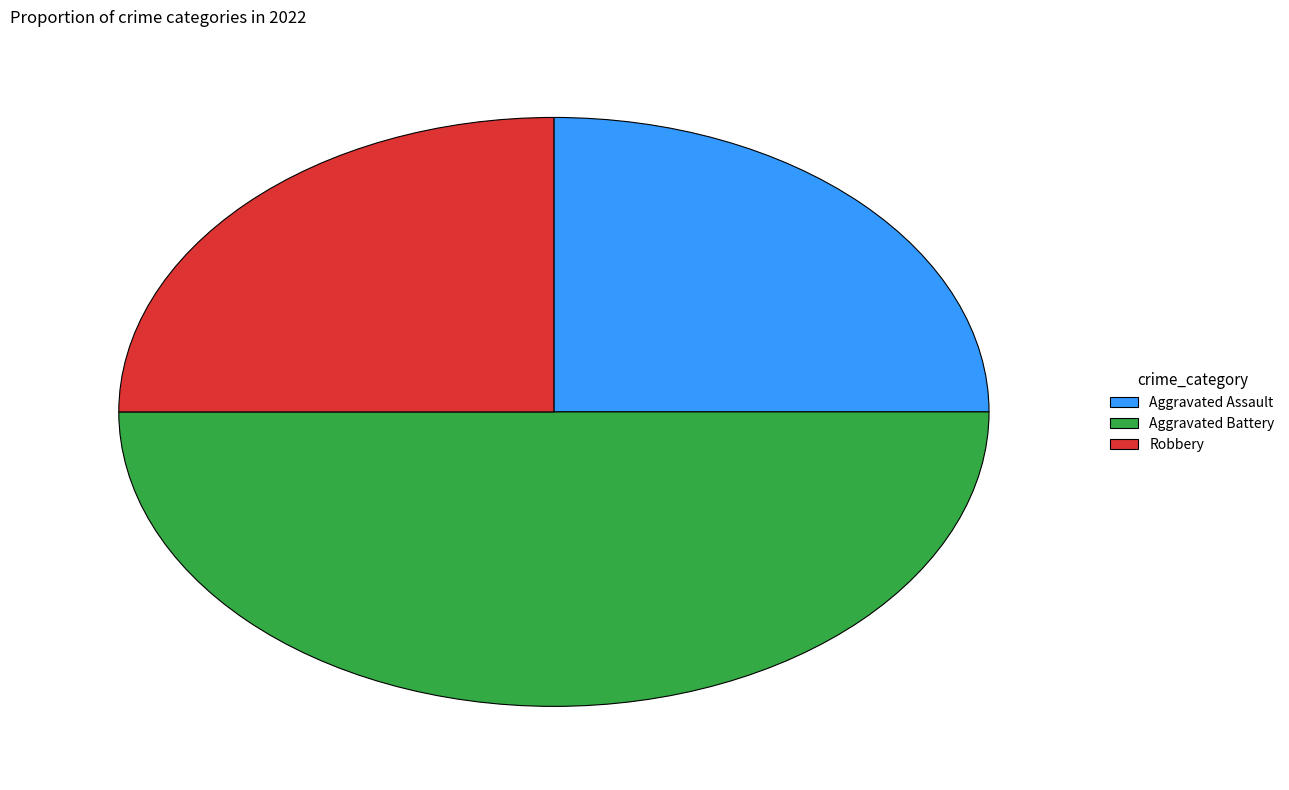

The Aggravated Battery slice represents 44% of the pie. True or false?

False